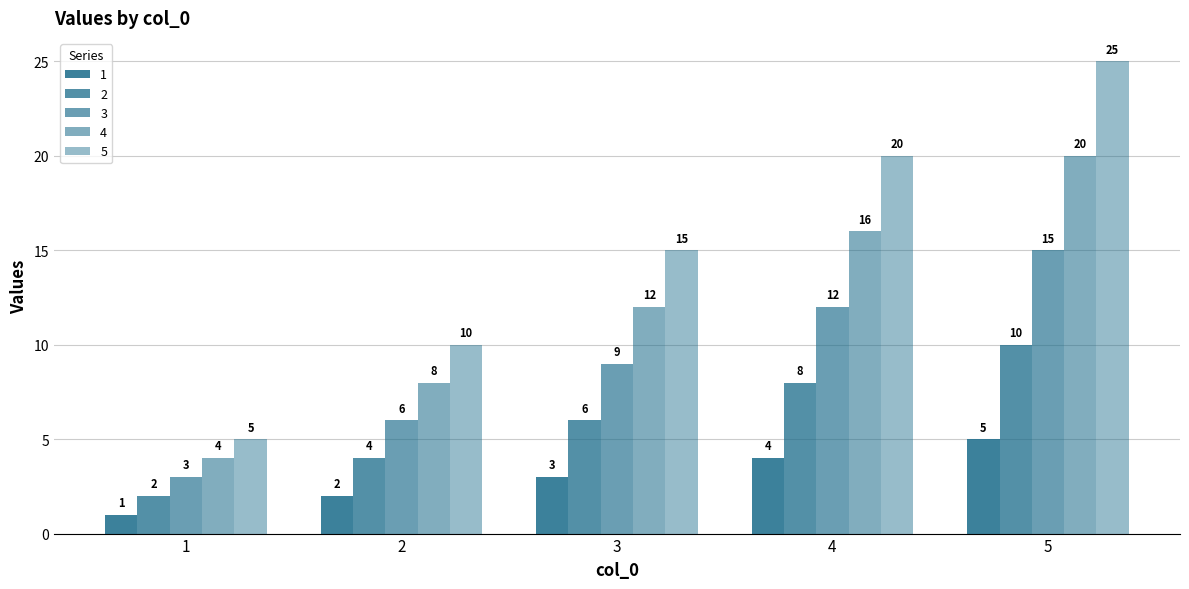

What is the difference between the maximum and second lowest values in the 1 series?

3